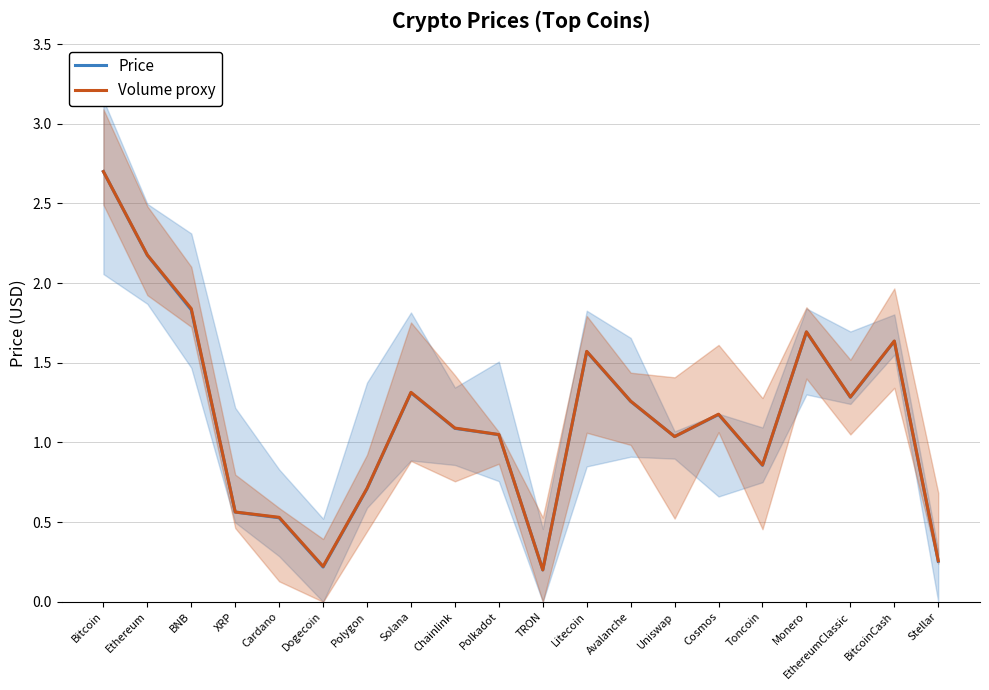

How many intersections are there between Volume proxy and Price?

2